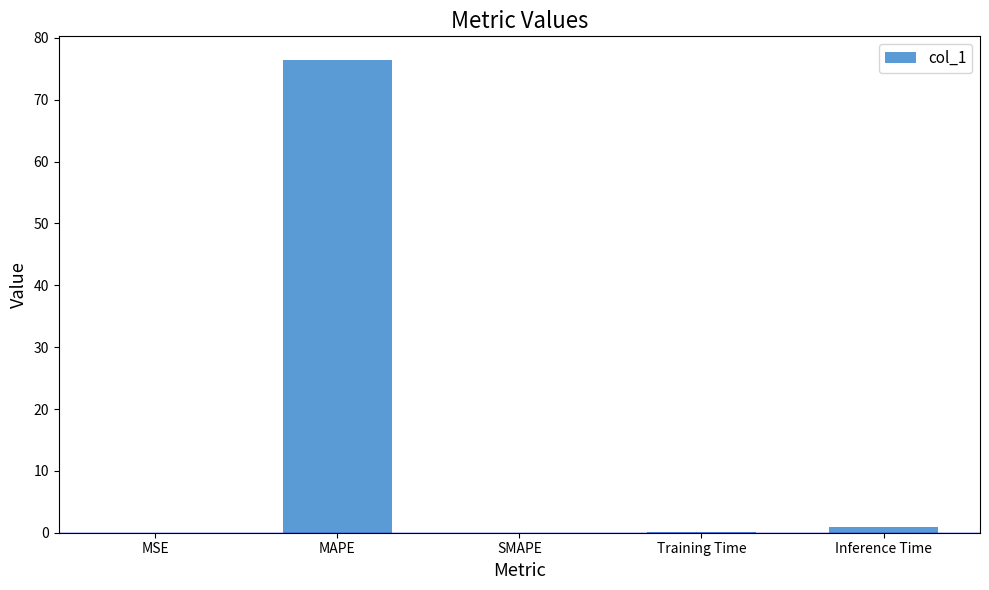

What is the average value?

15.5